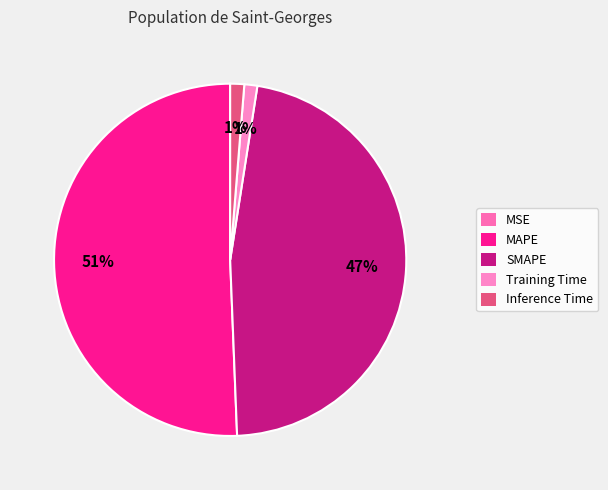

To the nearest percent, what percentage of the pie is Inference Time?

1%